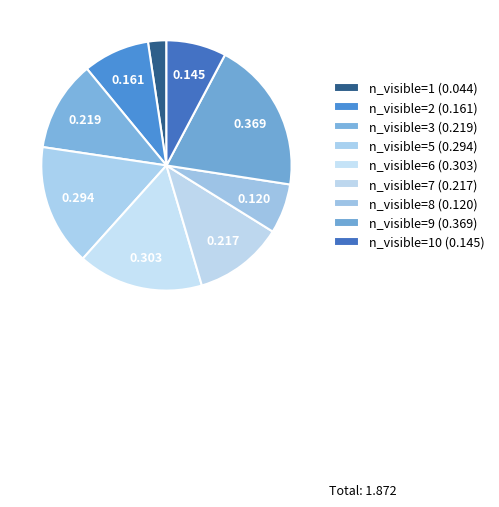

Count the number of slices in the pie.

9